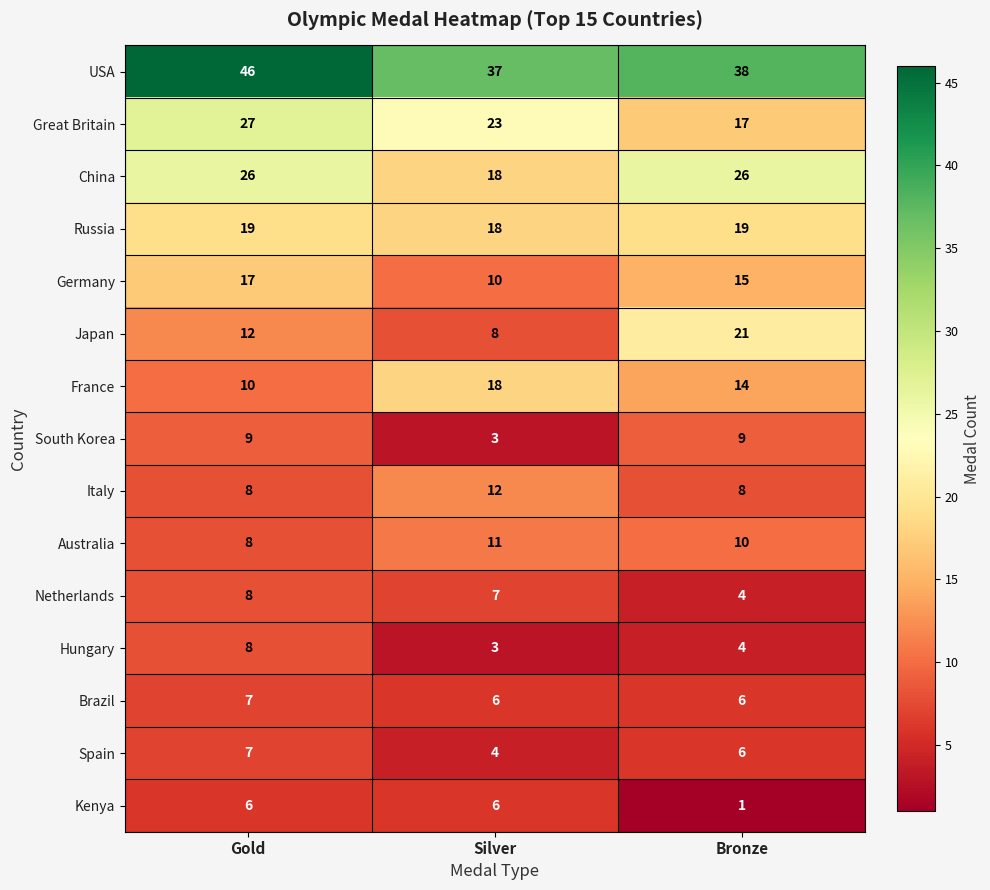

What is the difference between the maximum and minimum values in the Kenya series?

5